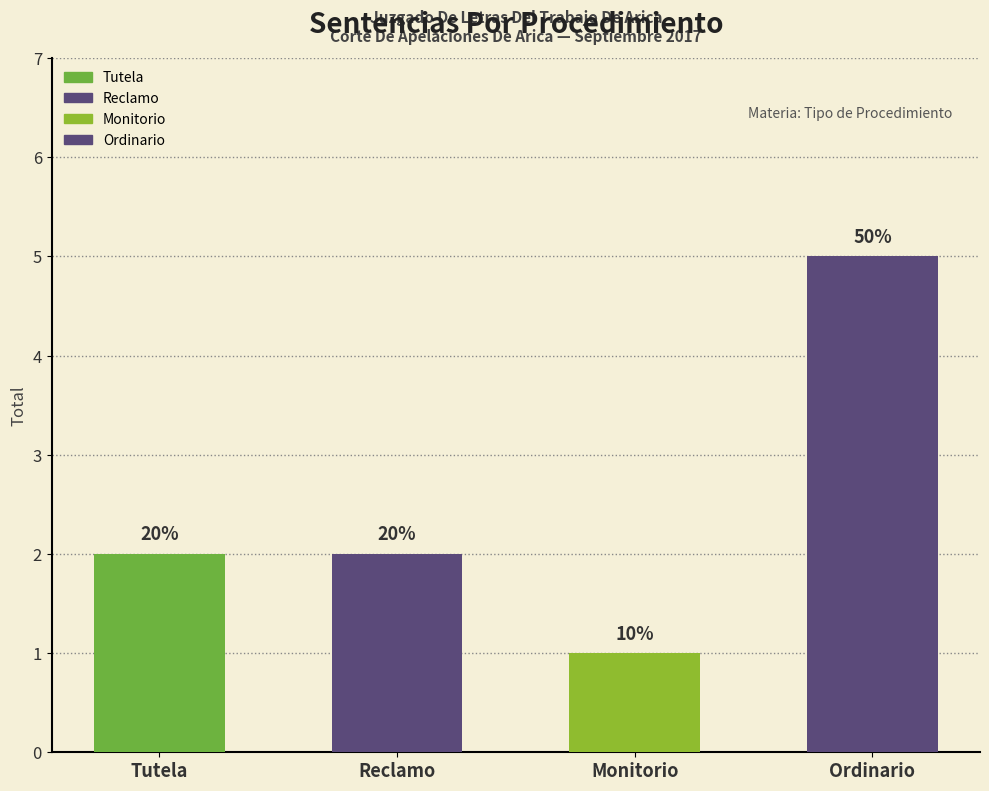

Rank the categories by value from lowest to highest.

Monitorio, Tutela, Reclamo, Ordinario